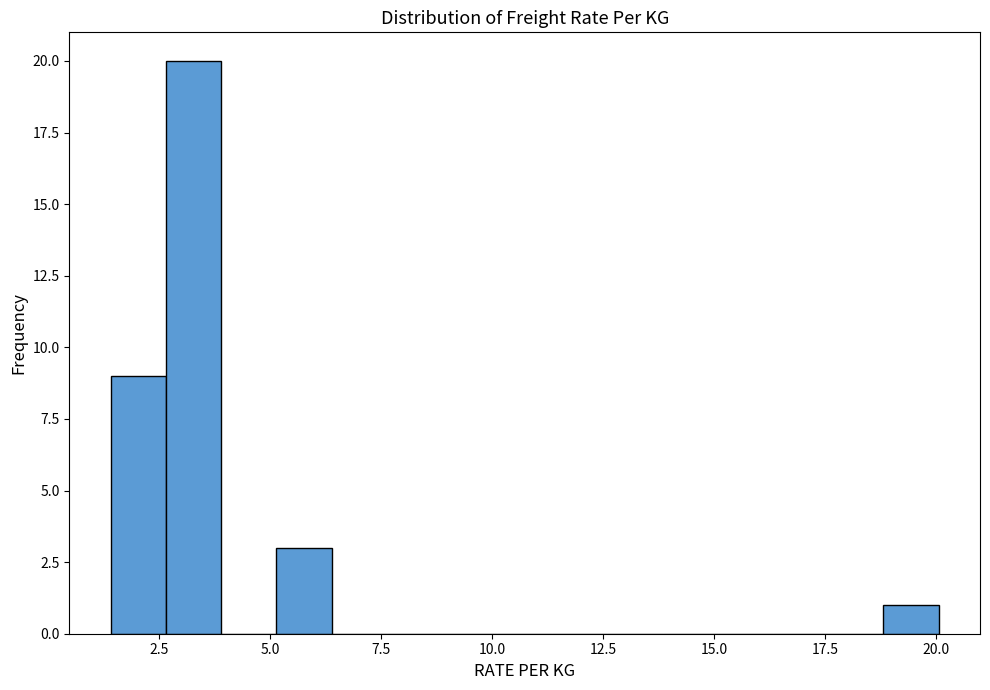

Around what value on the x-axis is the tallest bar? Give the approximate position of its centre, as read against the axis.

3.5